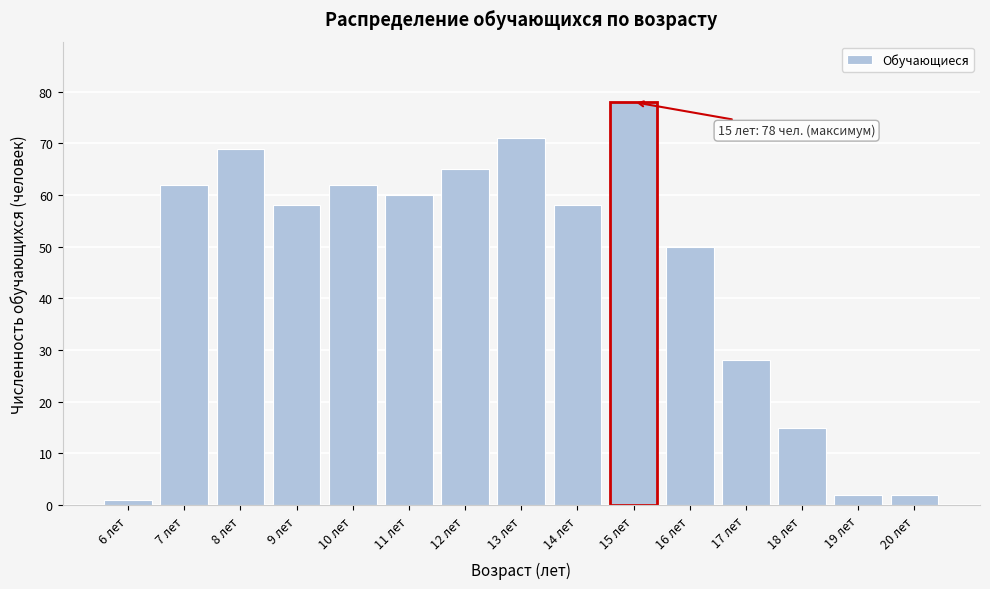

Reading left to right, what are all the values shown in this chart?

1	62	69	58	62	60	65	71	58	78	50	28	15	2	2